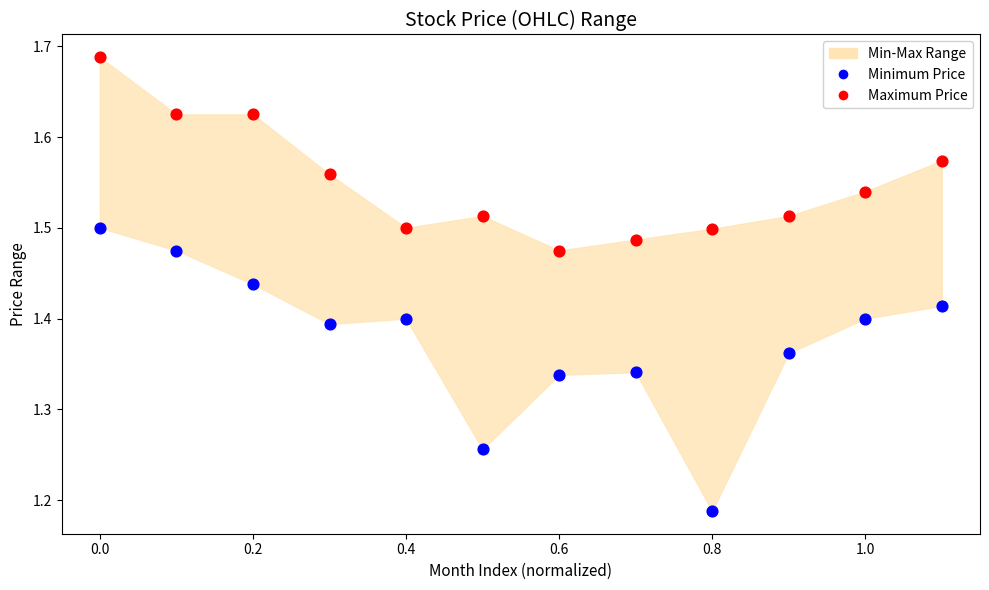

Which series contains the lowest Y value?

Minimum Price